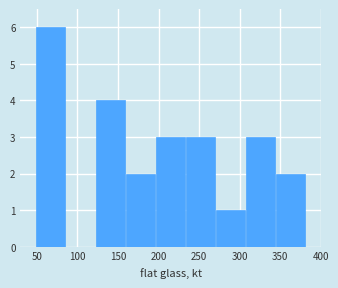

What is the height of the bar covering 195 to 235 on the x-axis? Neither the bar edges nor the heights are printed on the chart, so give them approximately, as read against the axes.

3